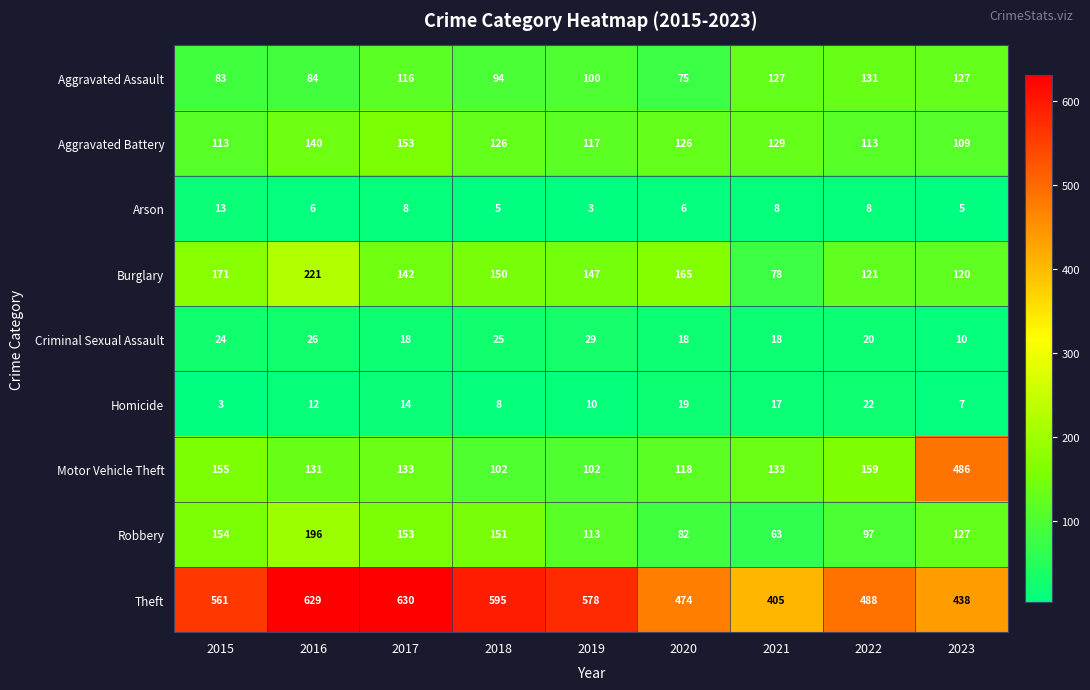

What is the sum of all Aggravated Assault values?

937